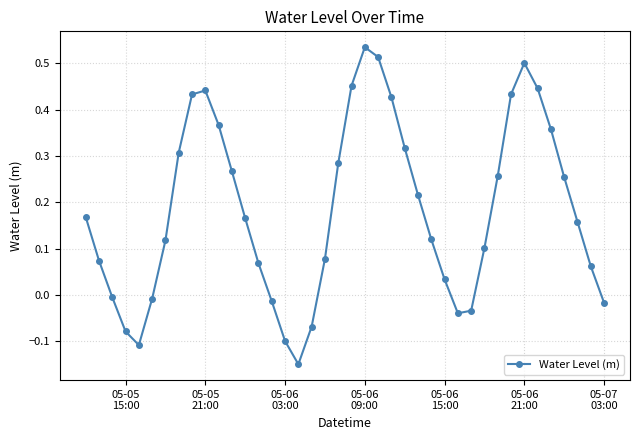

How many interior local valleys (lower than both neighbors) does the data have?

3